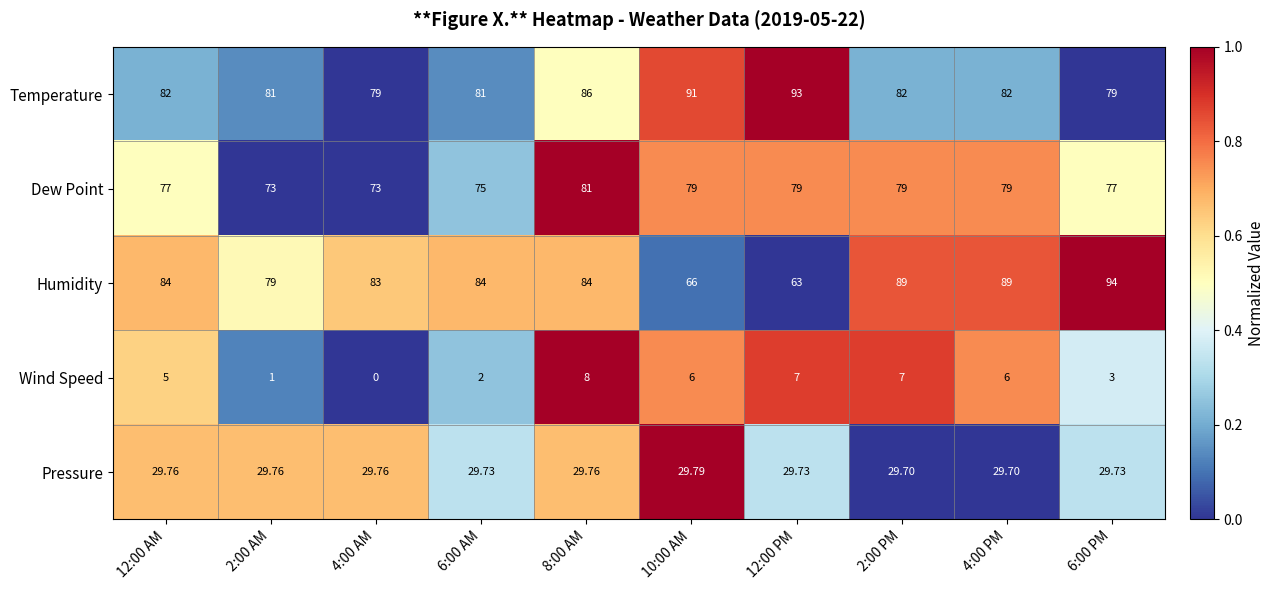

At 10:00 AM, list the series in order from smallest to largest.

Wind Speed, Pressure, Humidity, Dew Point, Temperature